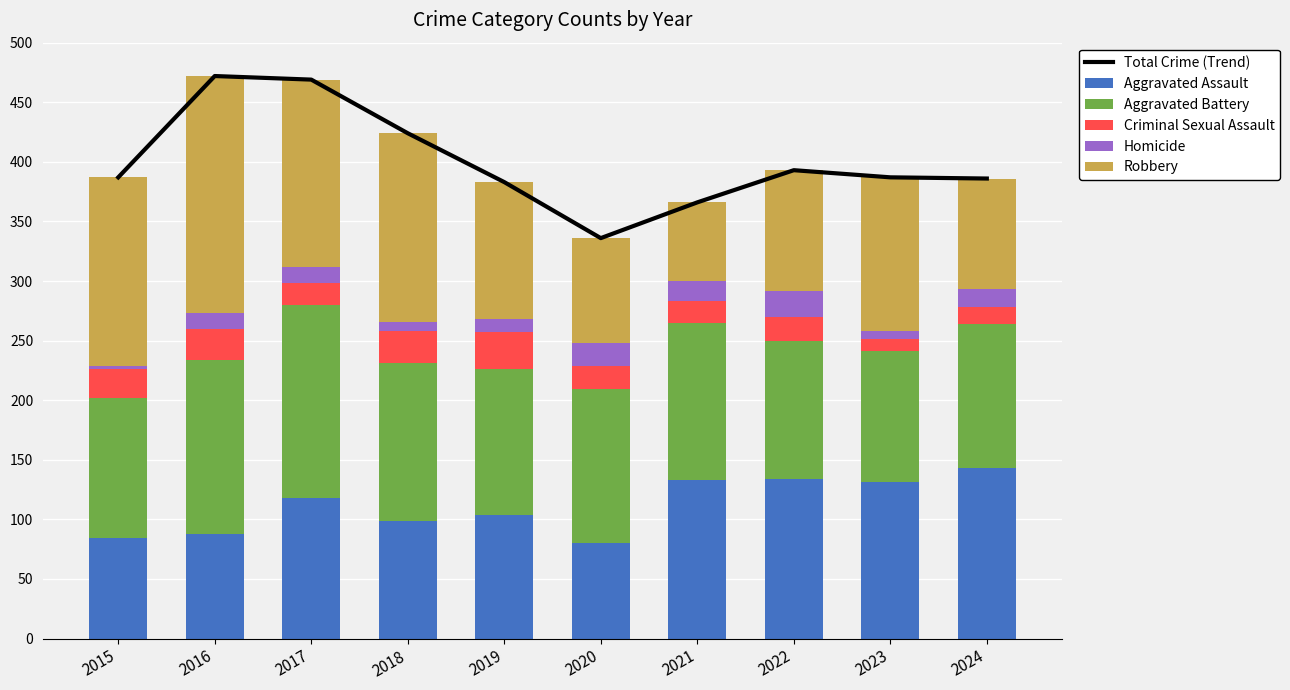

What is the average value of the Aggravated Assault series?

111